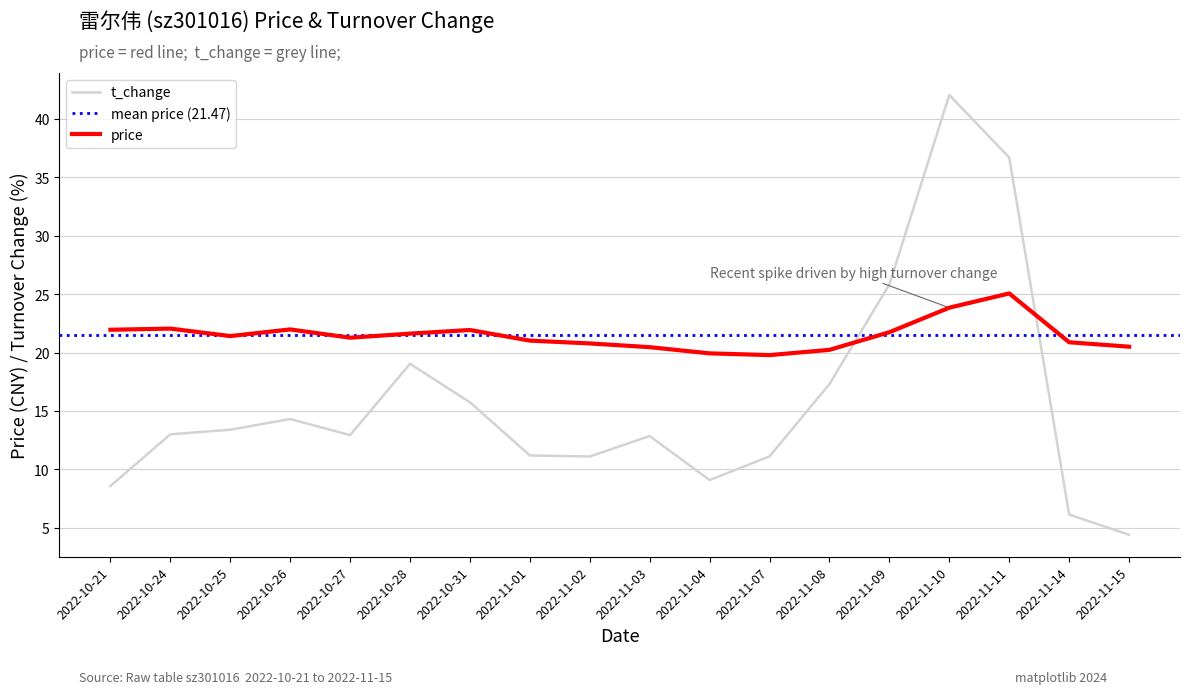

Which category has the lowest value across all series?

2022-11-15